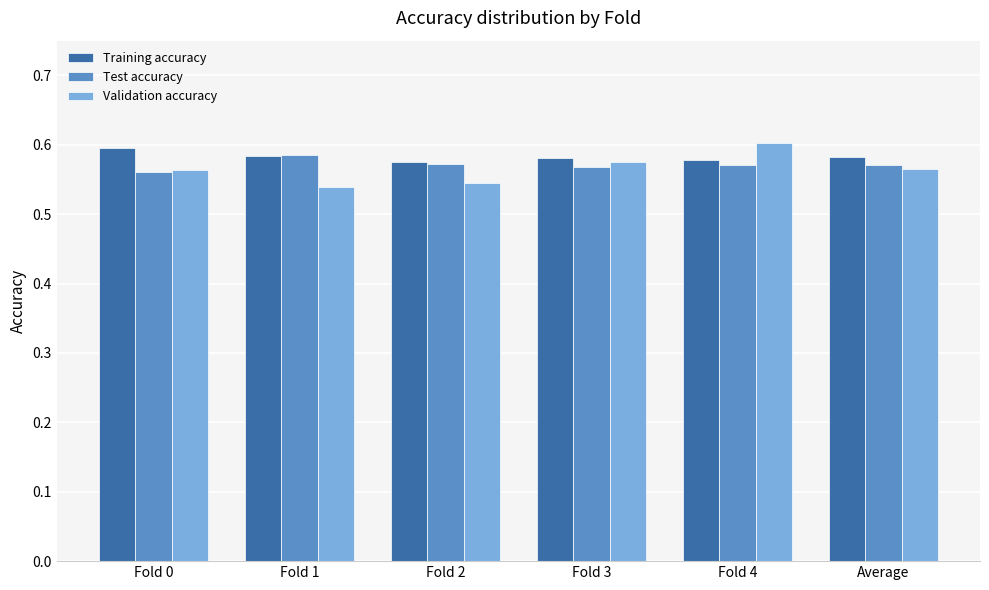

At how many categories does at least one series exceed 0?

6